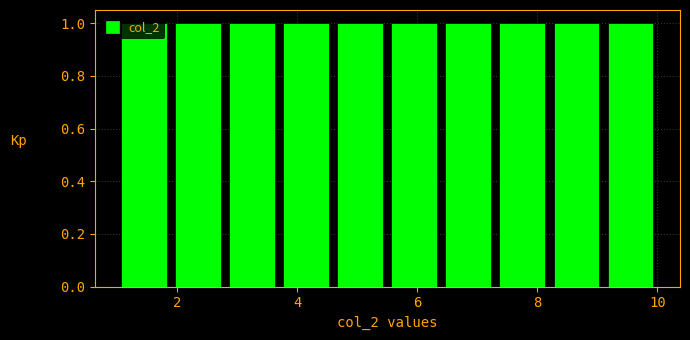

Reading left to right, list every bar in this chart as the range it spans on the x-axis followed by its height. Neither the bar edges nor the heights are printed on the chart, so give them approximately, as read against the axes.

1.0 to 1.9: 1
1.9 to 2.8: 1
2.8 to 3.7: 1
3.7 to 4.6: 1
4.6 to 5.5: 1
5.5 to 6.4: 1
6.4 to 7.3: 1
7.3 to 8.2: 1
8.2 to 9.1: 1
9.1 to 10.0: 1